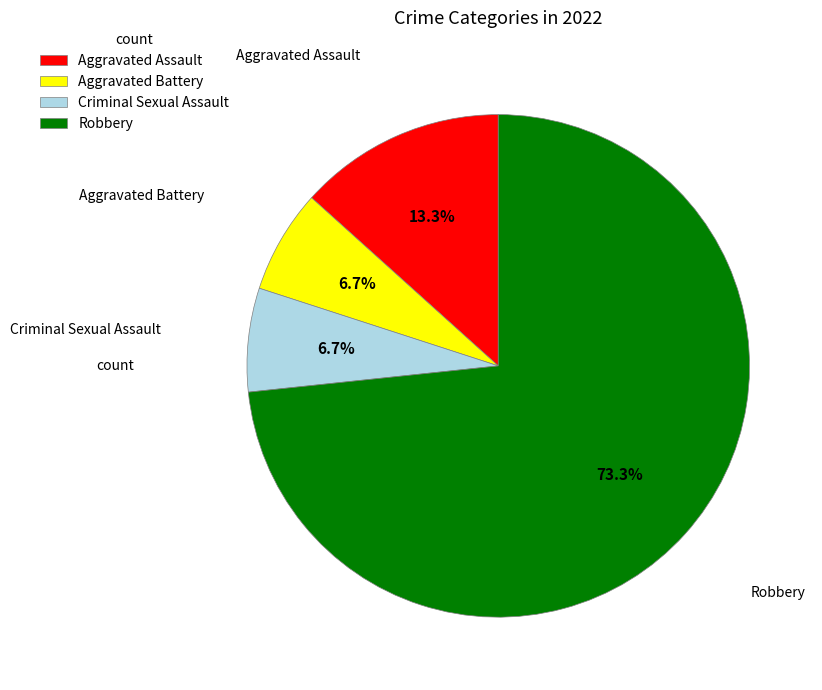

Do Aggravated Battery and Robbery together represent more than half of the pie?

Yes